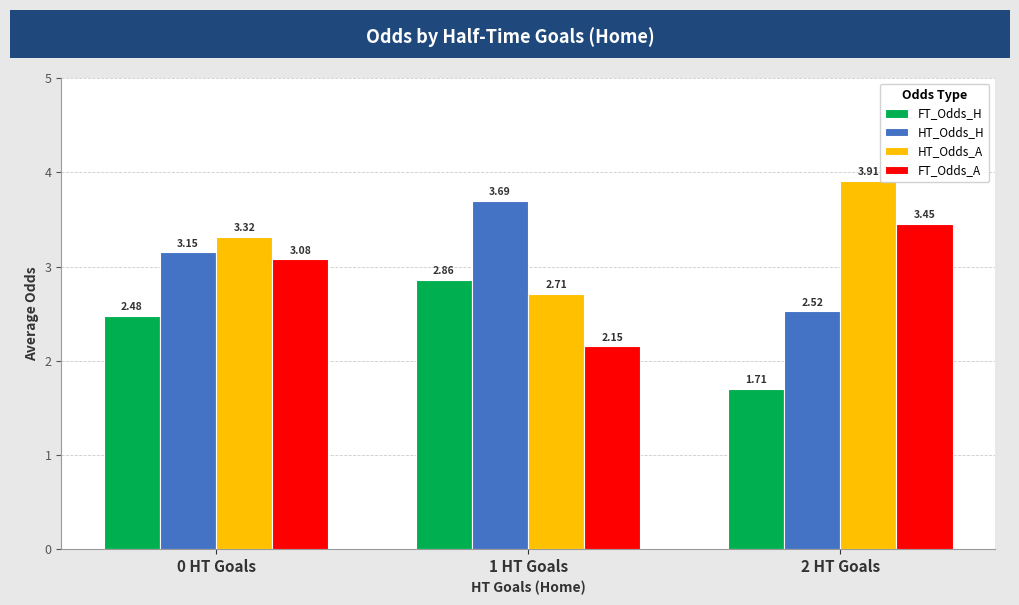

What position from the right is 0 HT Goals?

3